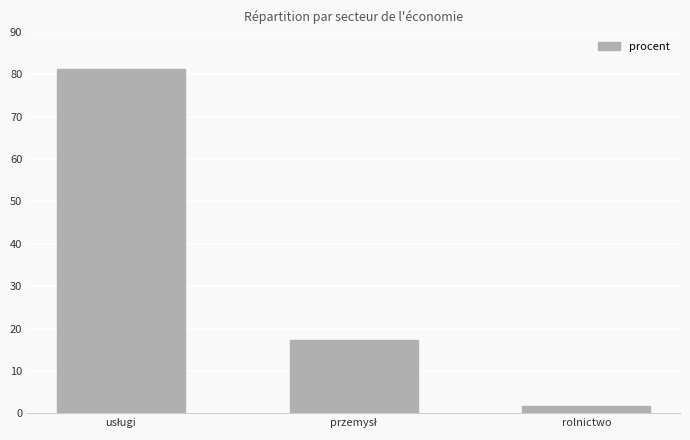

How many data points are above 17?

2